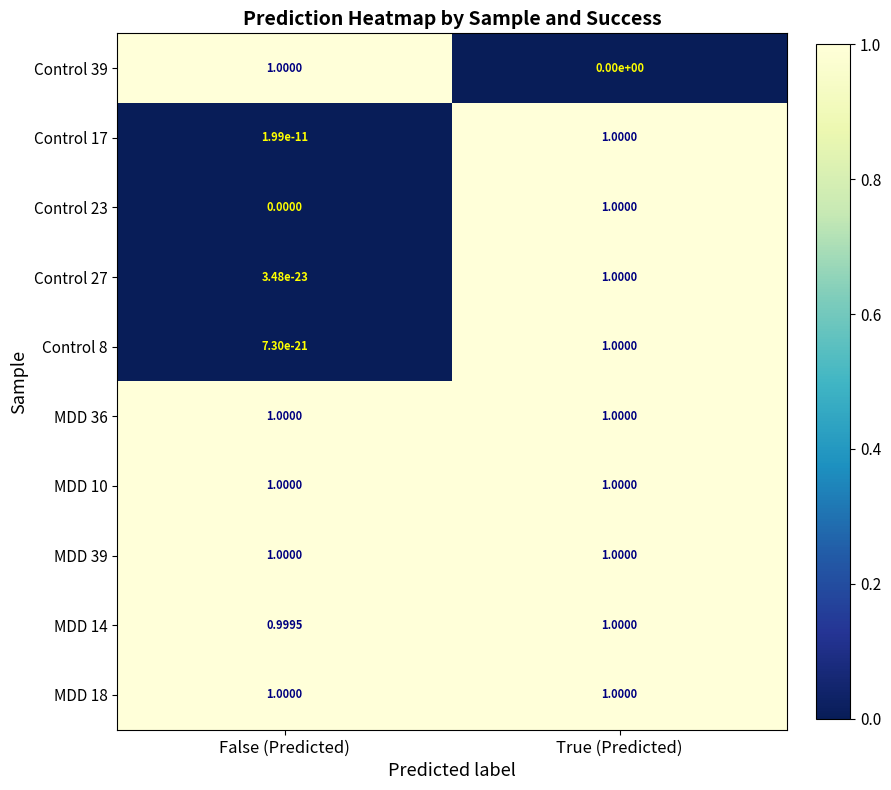

At how many categories does at least one series exceed 0?

2